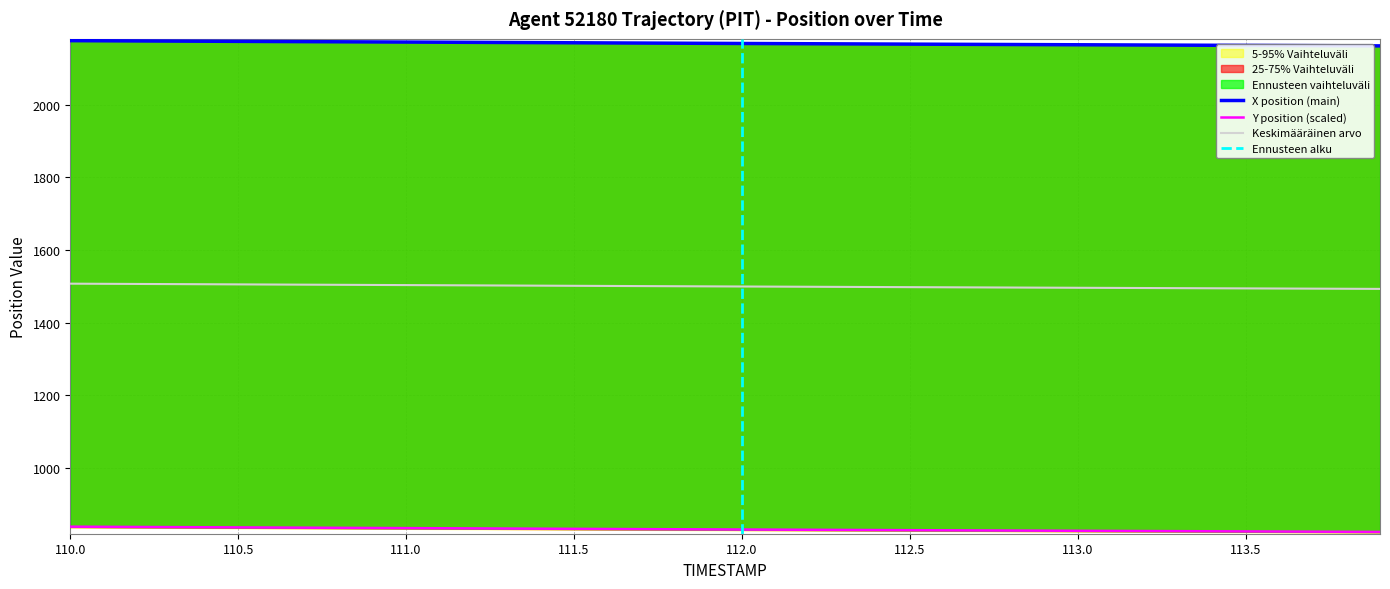

Reading left to right, what are all the values shown in this chart?

X: 110.0=2177.2	110.1=2176.8	110.2=2176.4	110.3=2176.0	110.4=2175.6	110.5=2175.2	110.6=2174.9	110.7=2174.5	110.8=2174.1	110.9=2173.7	111.0=2173.3	111.1=2172.9	111.2=2172.5	111.3=2172.1	111.4=2171.7	111.5=2171.3	111.6=2170.9	111.7=2170.6	111.8=2170.2	111.9=2169.8	112.0=2169.4	112.1=2169.1	112.2=2168.7	112.3=2168.3	112.4=2168.0	112.5=2167.6	112.6=2167.3	112.7=2166.9	112.8=2166.6	112.9=2166.2	113.0=2165.9	113.1=2165.5	113.2=2165.2	113.3=2164.8	113.4=2164.5	113.5=2164.2	113.6=2163.8	113.7=2163.5	113.8=2163.1	113.9=2162.8
Y: 110.0=837.3	110.1=836.9	110.2=836.5	110.3=836.1	110.4=835.7	110.5=835.3	110.6=834.9	110.7=834.5	110.8=834.1	110.9=833.7	111.0=833.3	111.1=832.9	111.2=832.5	111.3=832.1	111.4=831.8	111.5=831.4	111.6=831.0	111.7=830.6	111.8=830.2	111.9=829.8	112.0=829.5	112.1=829.1	112.2=828.7	112.3=828.4	112.4=828.0	112.5=827.7	112.6=827.3	112.7=826.9	112.8=826.6	112.9=826.3	113.0=825.9	113.1=825.6	113.2=825.3	113.3=824.9	113.4=824.6	113.5=824.2	113.6=823.9	113.7=823.6	113.8=823.2	113.9=822.9